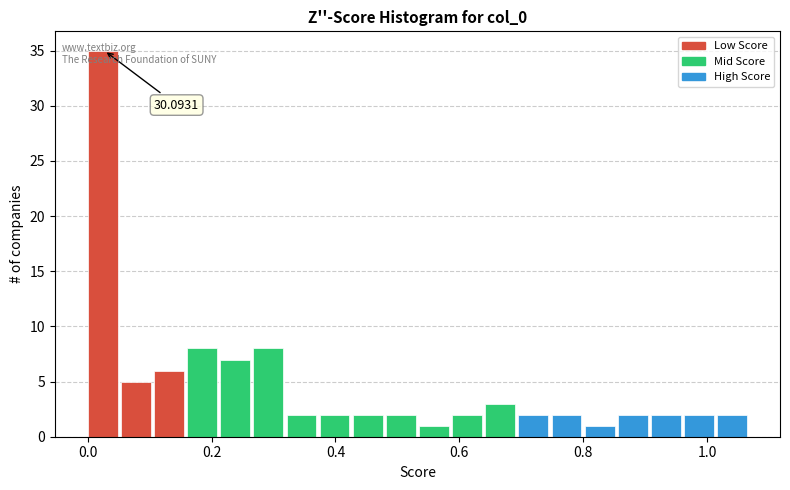

Read against the x-axis, roughly where is the centre of the tallest bar?

0.02